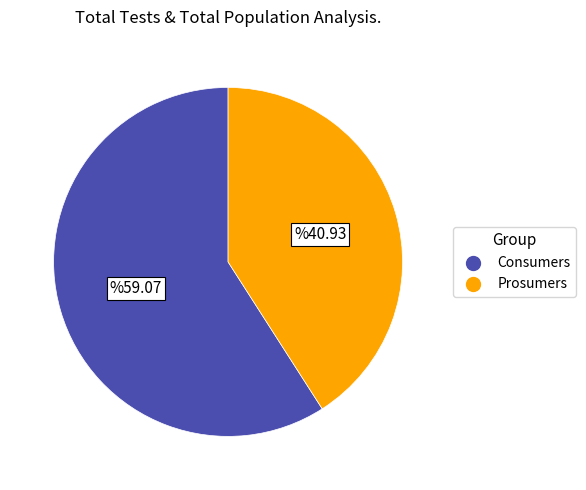

Count the number of slices in the pie.

2